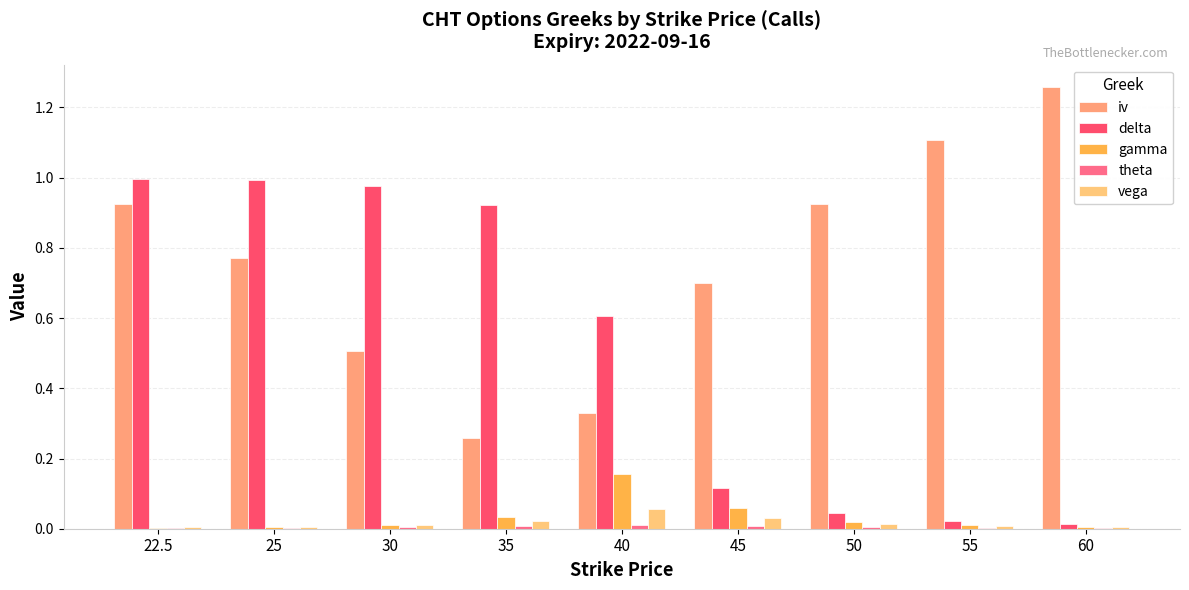

Is it true that iv equals 1.2 at 45?

False